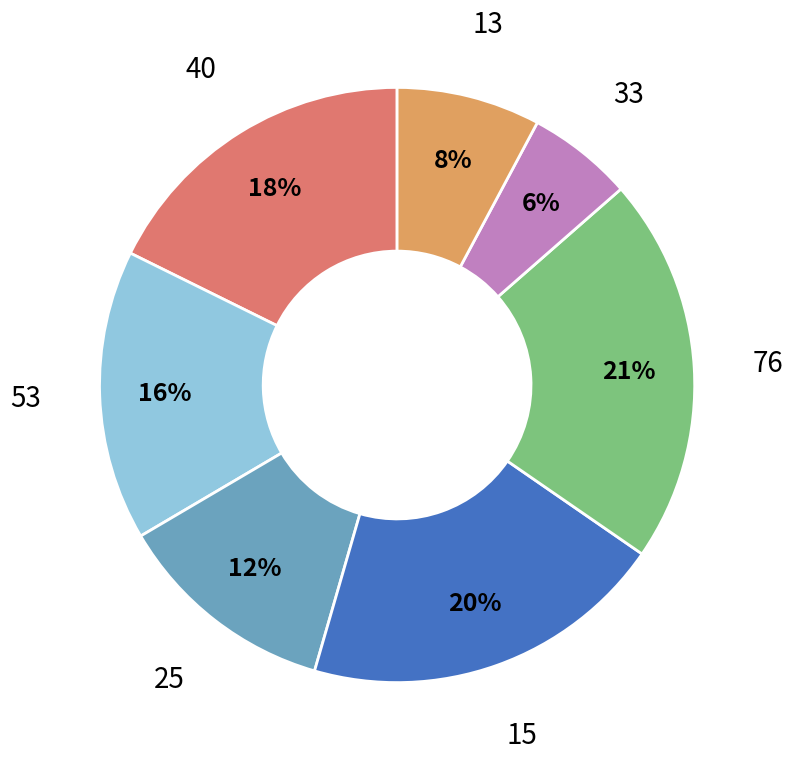

To the nearest percent, what is the average slice percentage?

14%